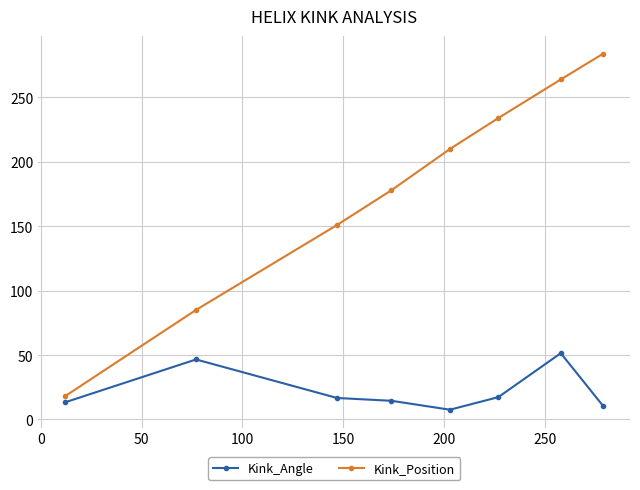

What is the sum of all Kink_Position values?

1424.0